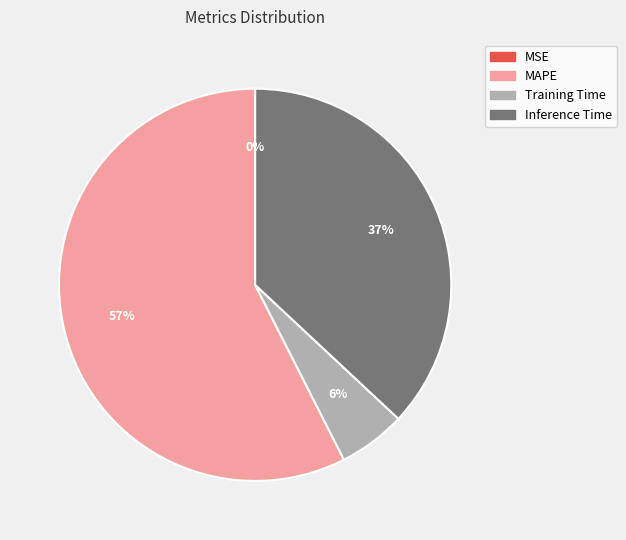

Is the sum of Inference Time and Training Time greater than half?

No